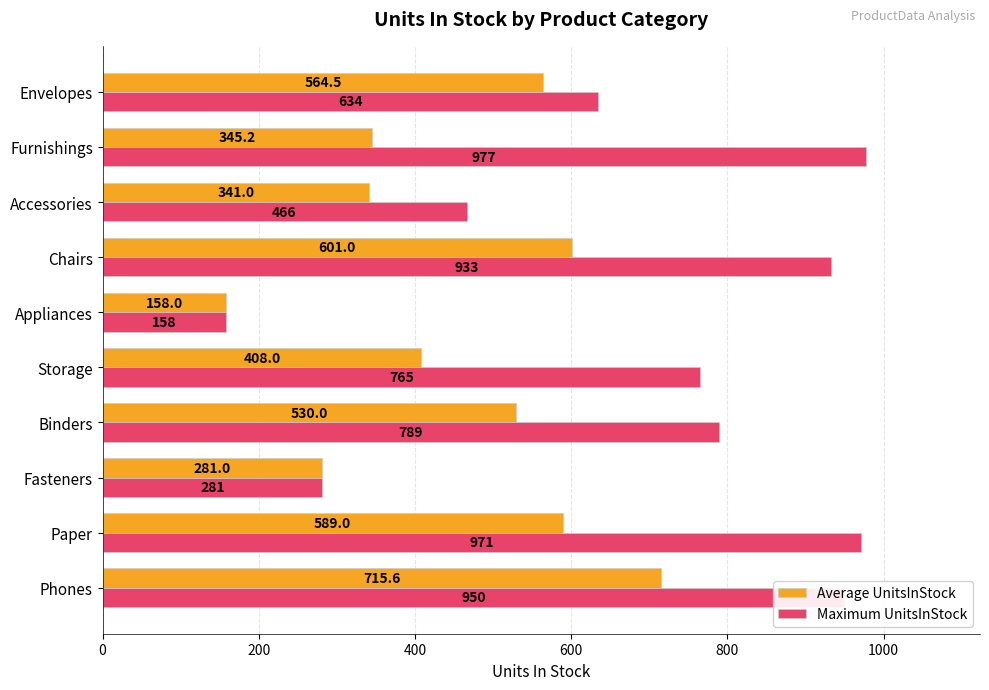

Where is Average UnitsInStock nearest to the value 436?

Storage